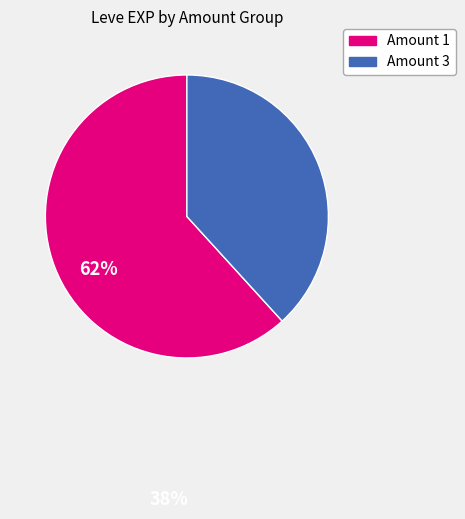

Count the number of slices in the pie.

2